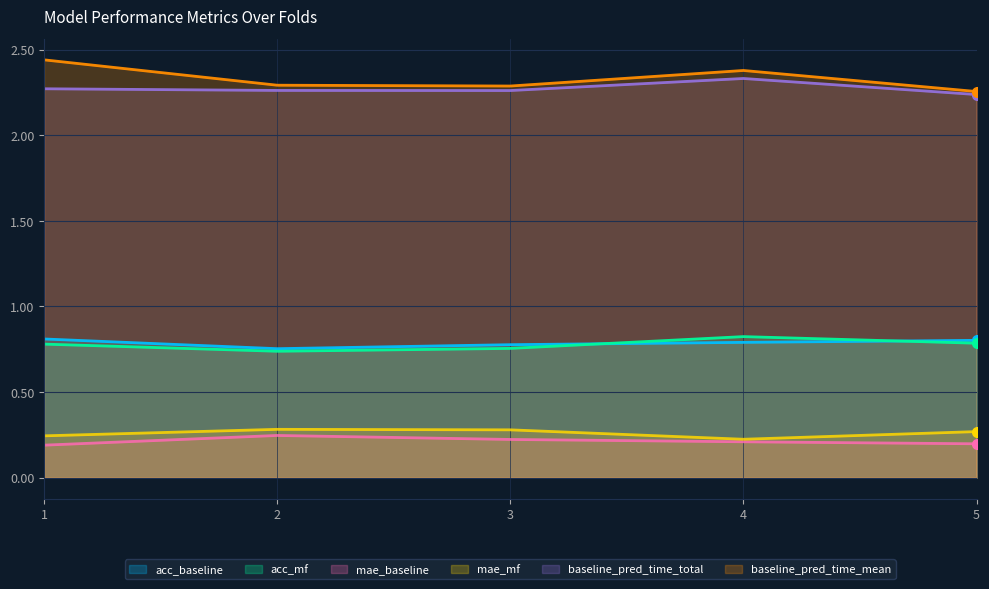

Does the chart display data point markers on the line(s)?

No